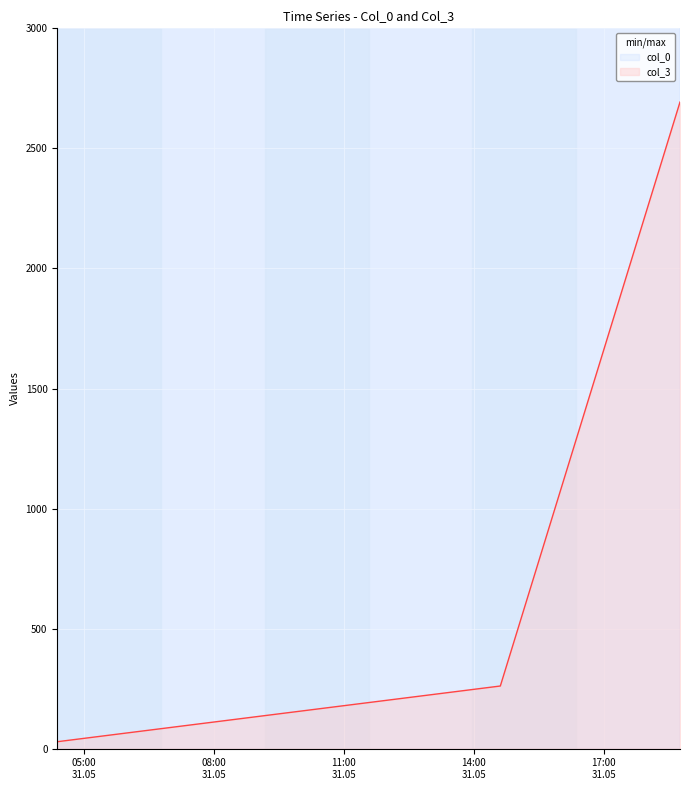

List the labels in order of col_0 value, smallest first.

2007-05-31 04:23:00, 2007-05-31 14:37:00, 2007-05-31 18:46:00